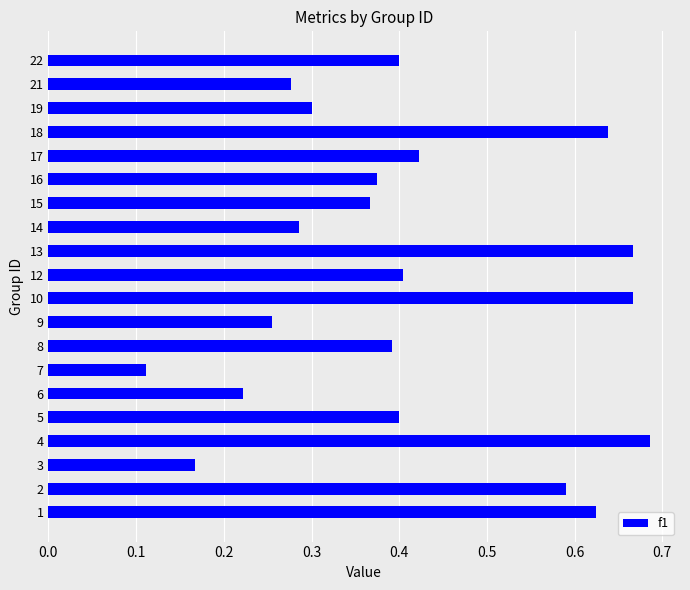

What is the sum of all values?

8.2